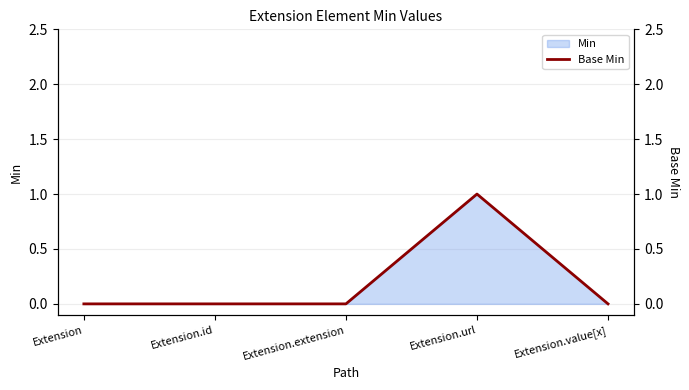

The value at Extension is 1. True or false?

False